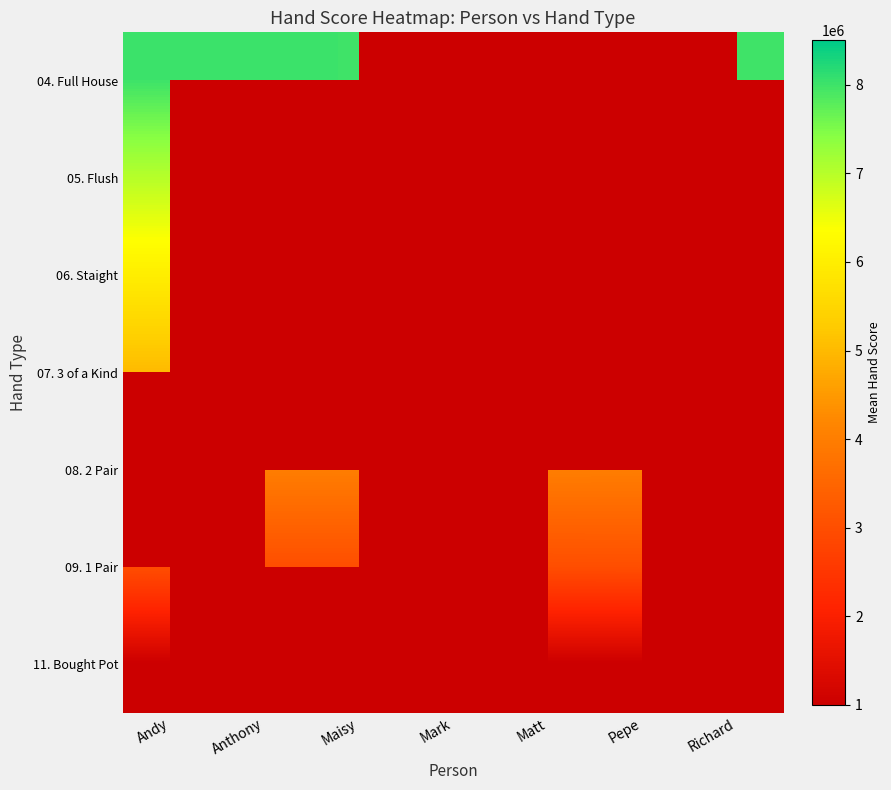

Is the value of 07. 3 of a Kind at Anthony greater than the value of 08. 2 Pair at Richard?

No